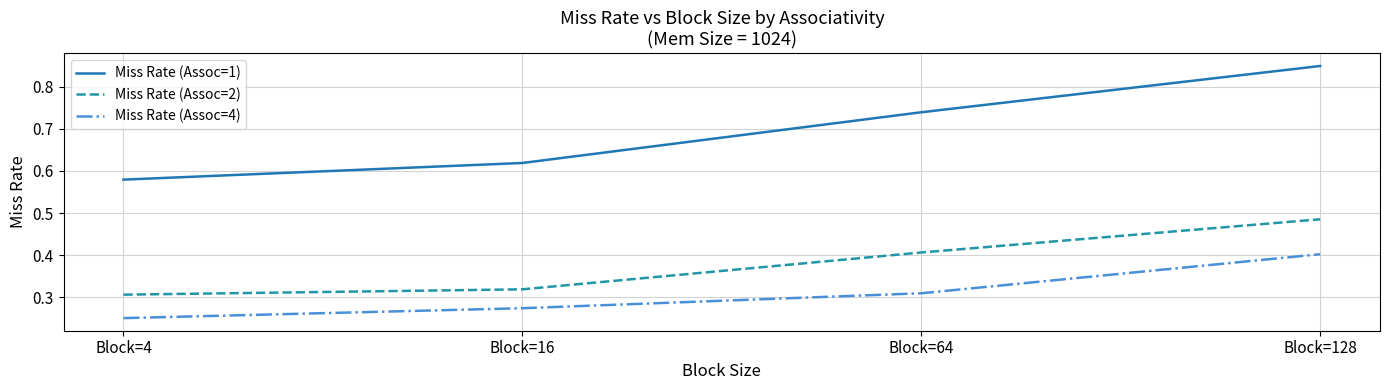

What is the difference between the second highest and second lowest values in the Miss Rate (Assoc=1) series?

0.1